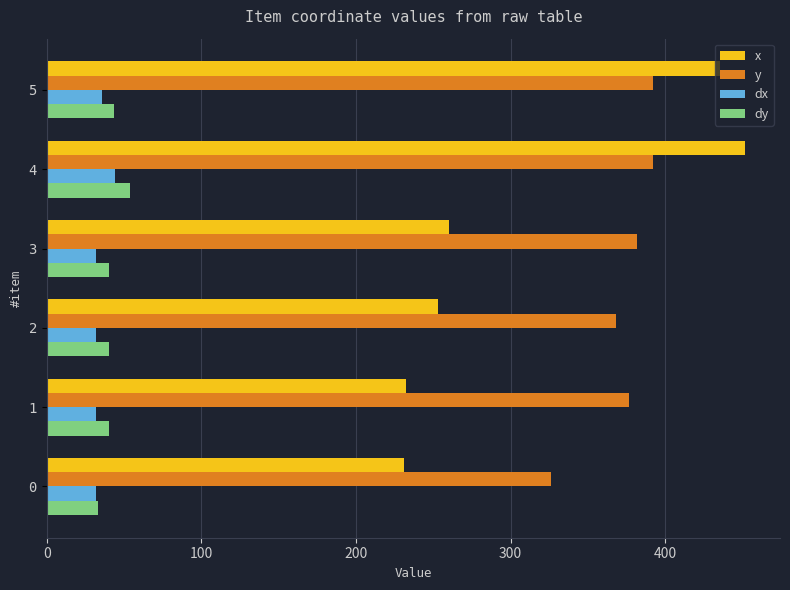

Rank the series by their maximum value, from lowest to highest.

dx, dy, y, x